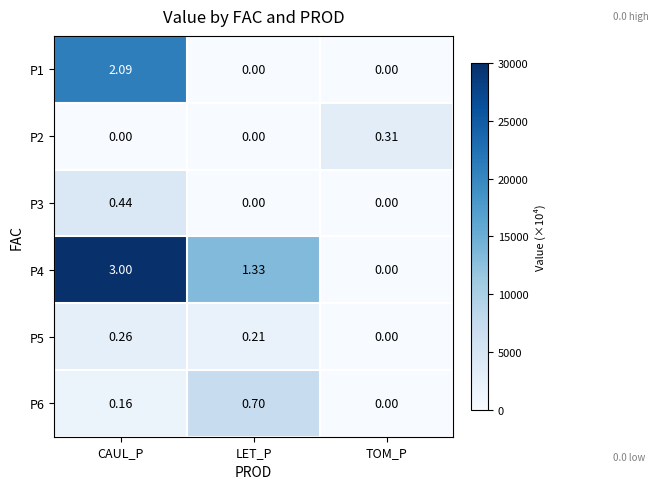

Rank the series by their maximum value, from highest to lowest.

P4, P1, P6, P3, P2, P5